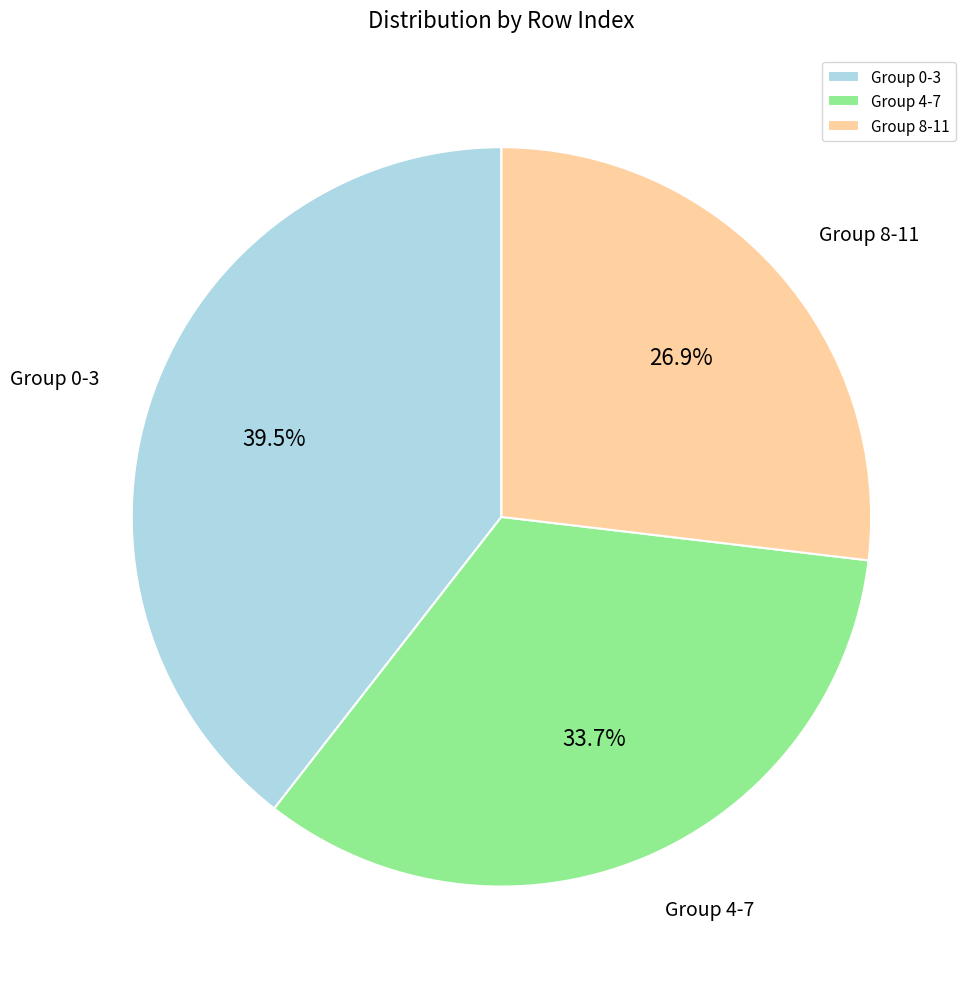

Is the sum of Group 0-3 and Group 4-7 greater than half?

Yes